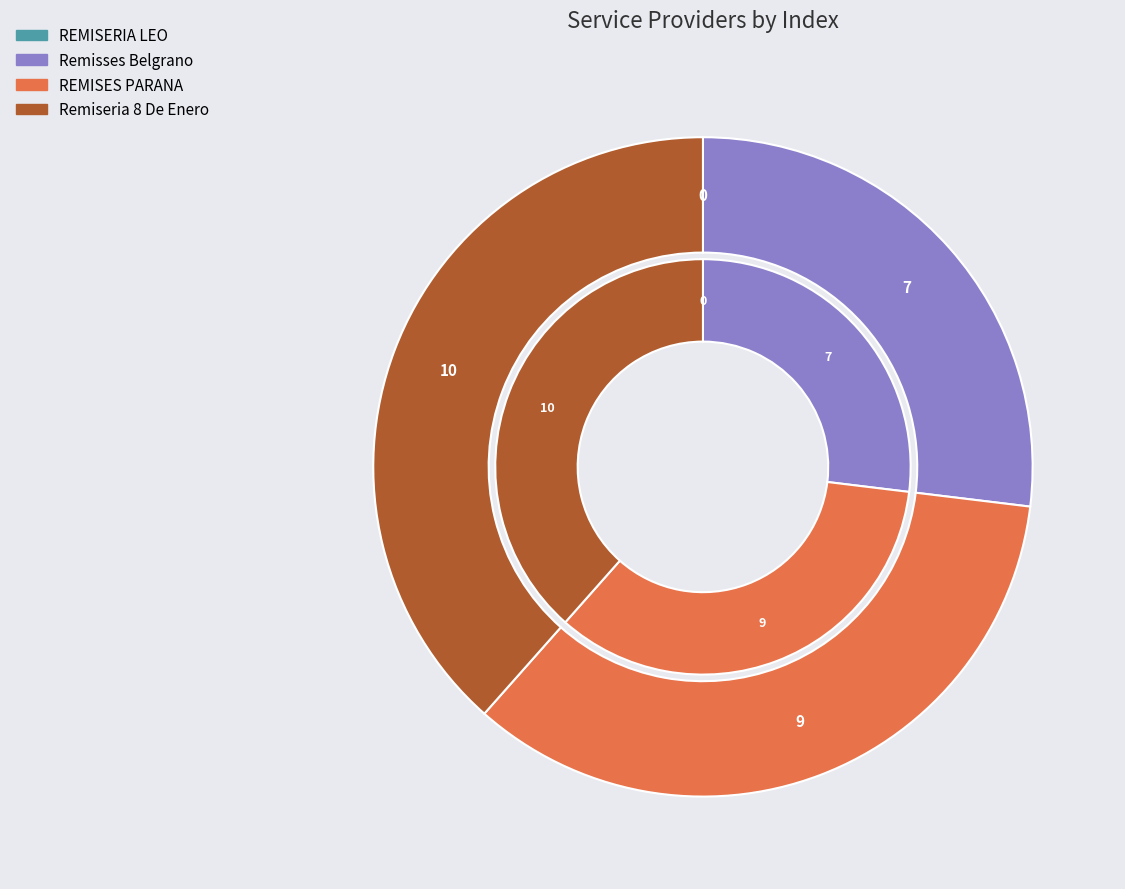

What percentage is the Remiseria 8 De Enero slice, to the nearest percent?

38%